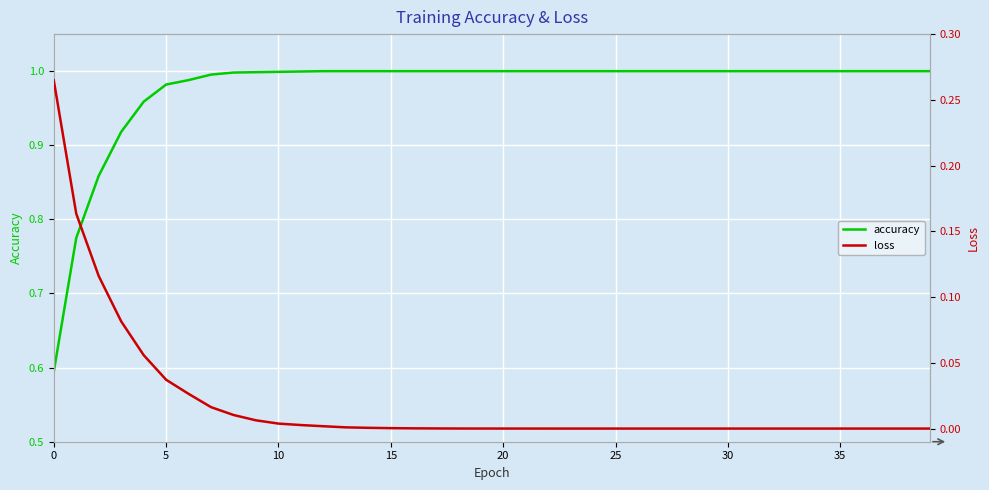

The value of accuracy at 17 is 1.4. True or false?

False